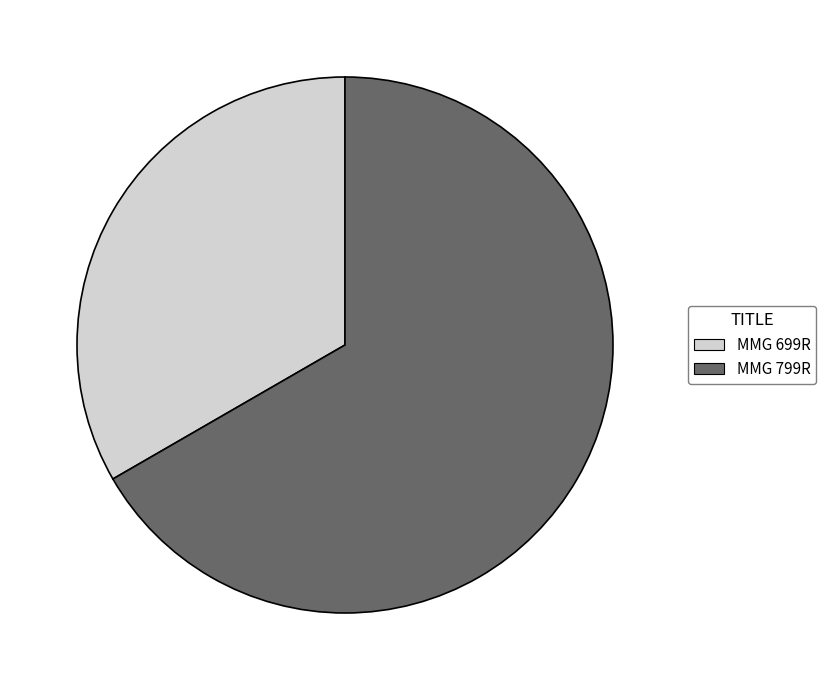

How many segments does this pie chart have?

2